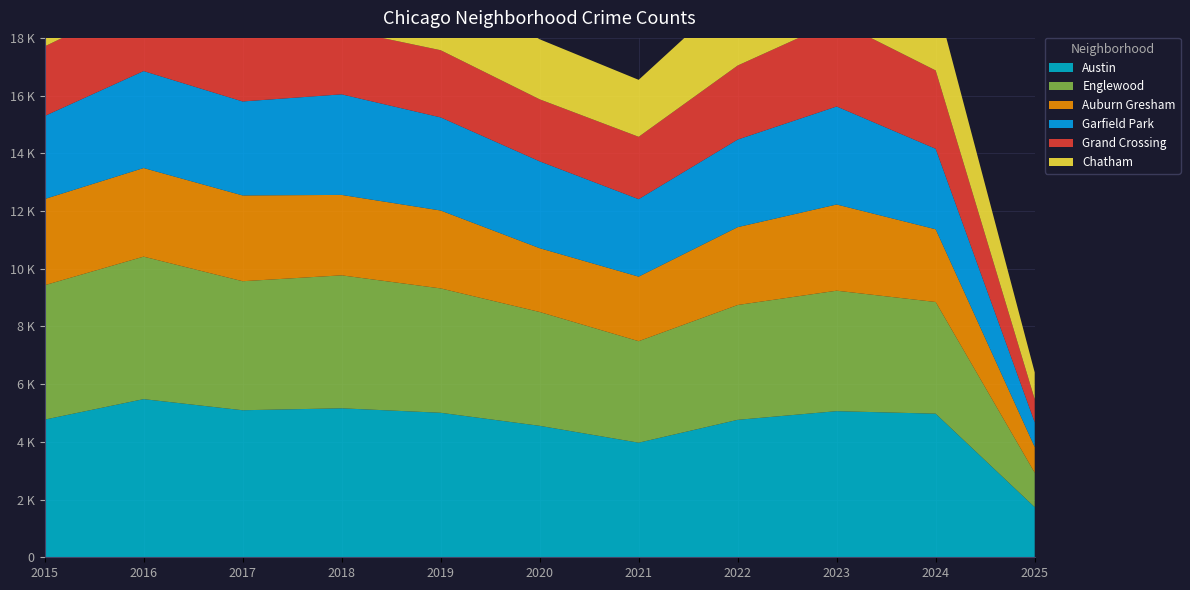

Reading left to right, extract all data points from this chart.

Austin: 2015=4770	2016=5481	2017=5096	2018=5163	2019=5008	2020=4556	2021=3971	2022=4763	2023=5064	2024=4976	2025=1738
Englewood: 2015=4658	2016=4938	2017=4471	2018=4608	2019=4310	2020=3945	2021=3518	2022=3980	2023=4175	2024=3871	2025=1193
Auburn Gresham: 2015=2987	2016=3071	2017=2973	2018=2787	2019=2700	2020=2211	2021=2237	2022=2698	2023=2987	2024=2520	2025=891
Garfield Park: 2015=2877	2016=3360	2017=3257	2018=3486	2019=3227	2020=3010	2021=2685	2022=3035	2023=3397	2024=2789	2025=858
Grand Crossing: 2015=2413	2016=2500	2017=2456	2018=2249	2019=2328	2020=2149	2021=2161	2022=2566	2023=2971	2024=2715	2025=799
Chatham: 2015=2195	2016=2467	2017=2566	2018=2513	2019=2441	2020=2081	2021=1974	2022=2650	2023=2862	2024=2526	2025=930